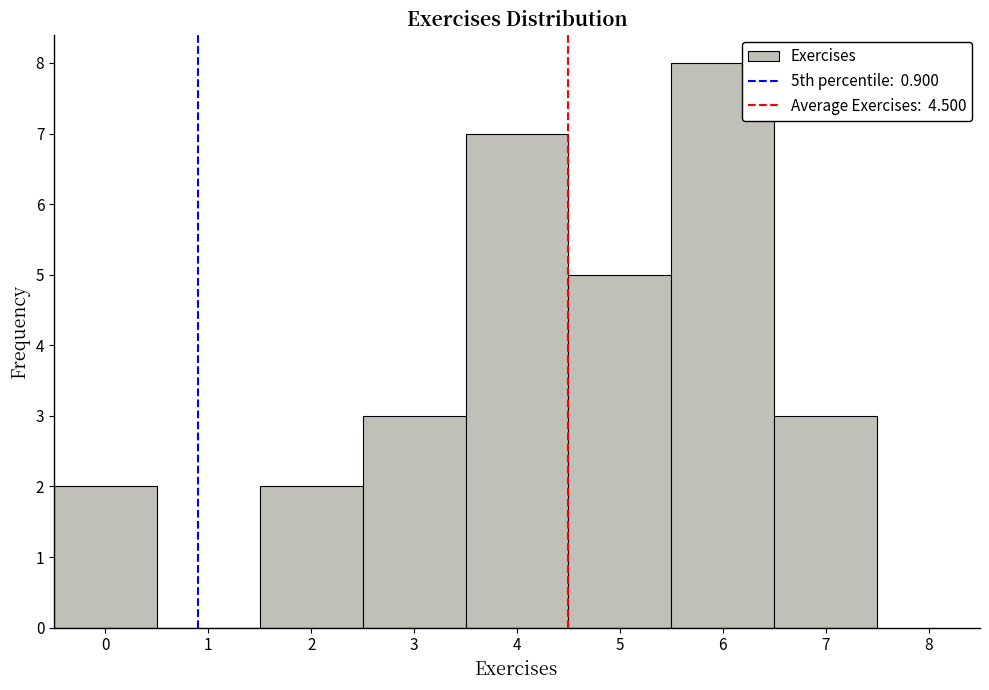

Reading left to right, list every bar in this chart as the range it spans on the x-axis followed by its height. The values are not printed on the chart, so give them approximately, as read against the axis.

-0.5 to 0.5: 2
0.5 to 1.5: 0
1.5 to 2.5: 2
2.5 to 3.5: 3
3.5 to 4.5: 7
4.5 to 5.5: 5
5.5 to 6.5: 8
6.5 to 7.5: 3